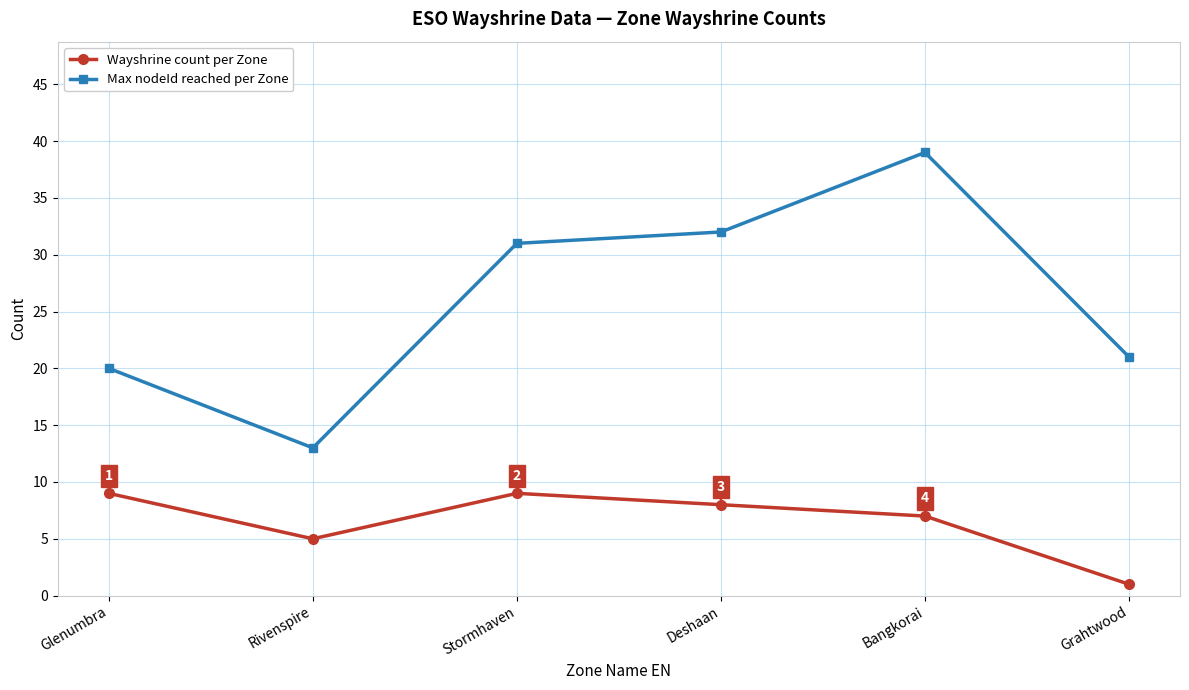

At which category is the sum across all series the highest?

Bangkorai